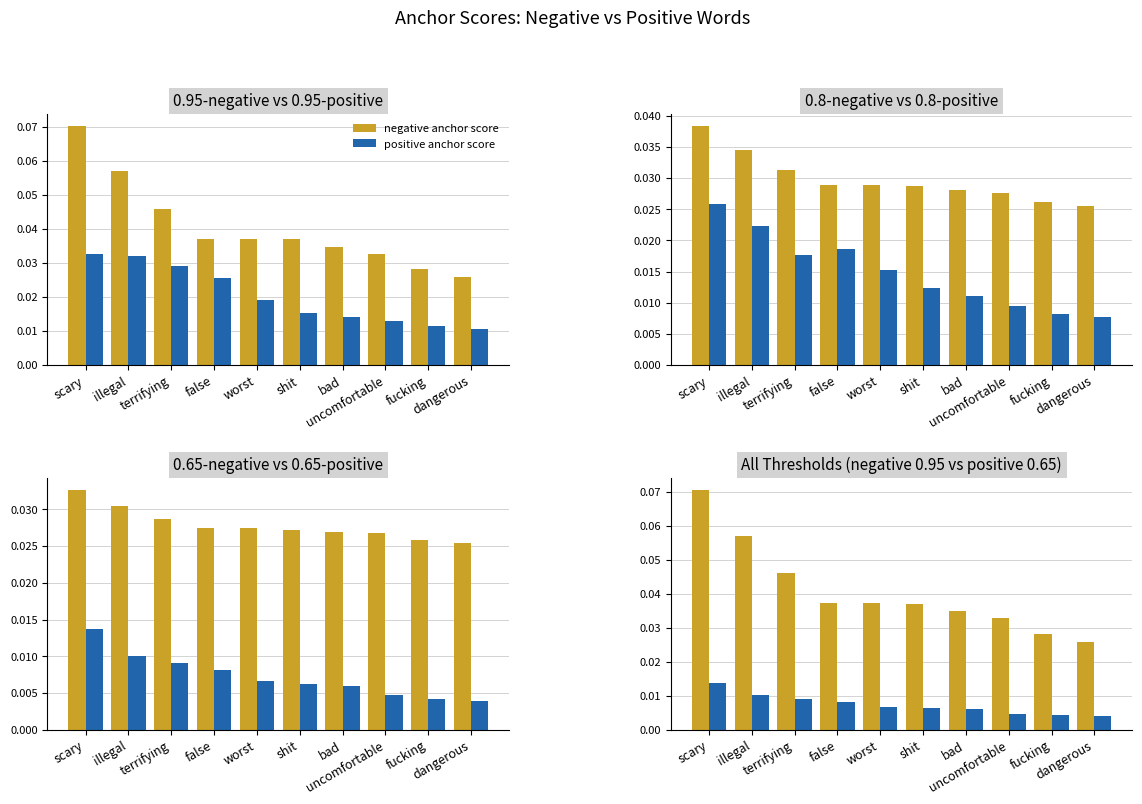

True or false: negative anchor score has a value of 0.0 at bad.

False